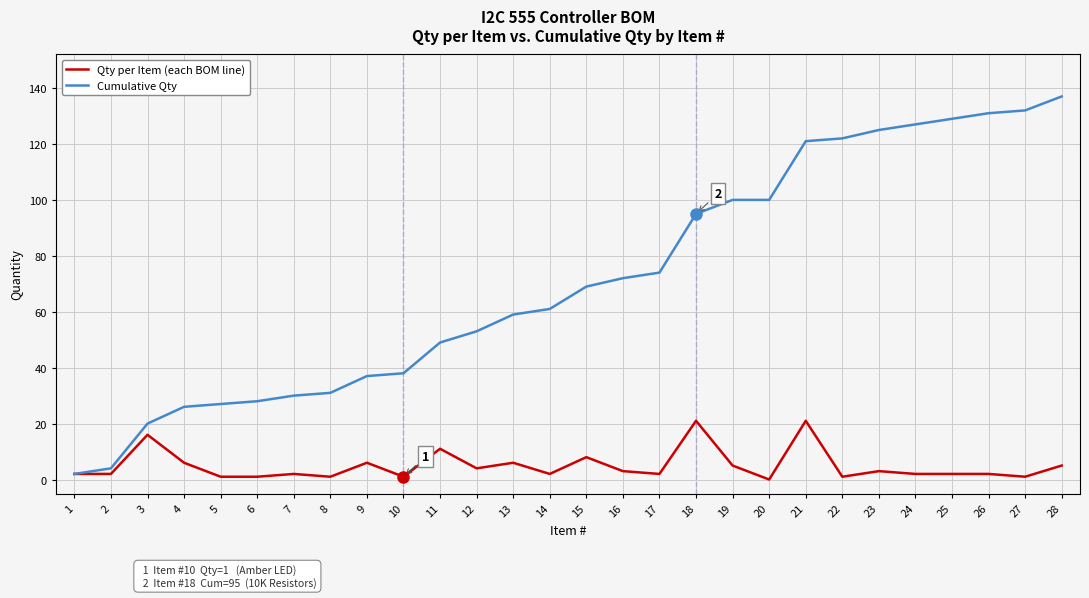

Which label corresponds to the largest value in the chart?

28